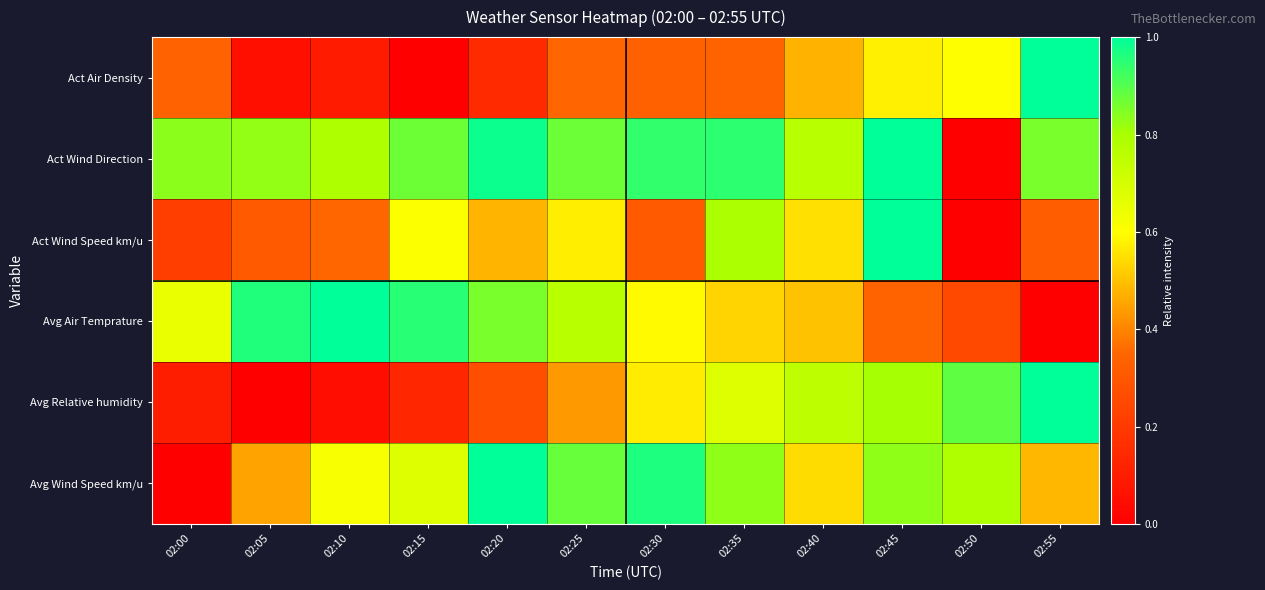

Which series has the largest total across all categories?

Act Wind Direction